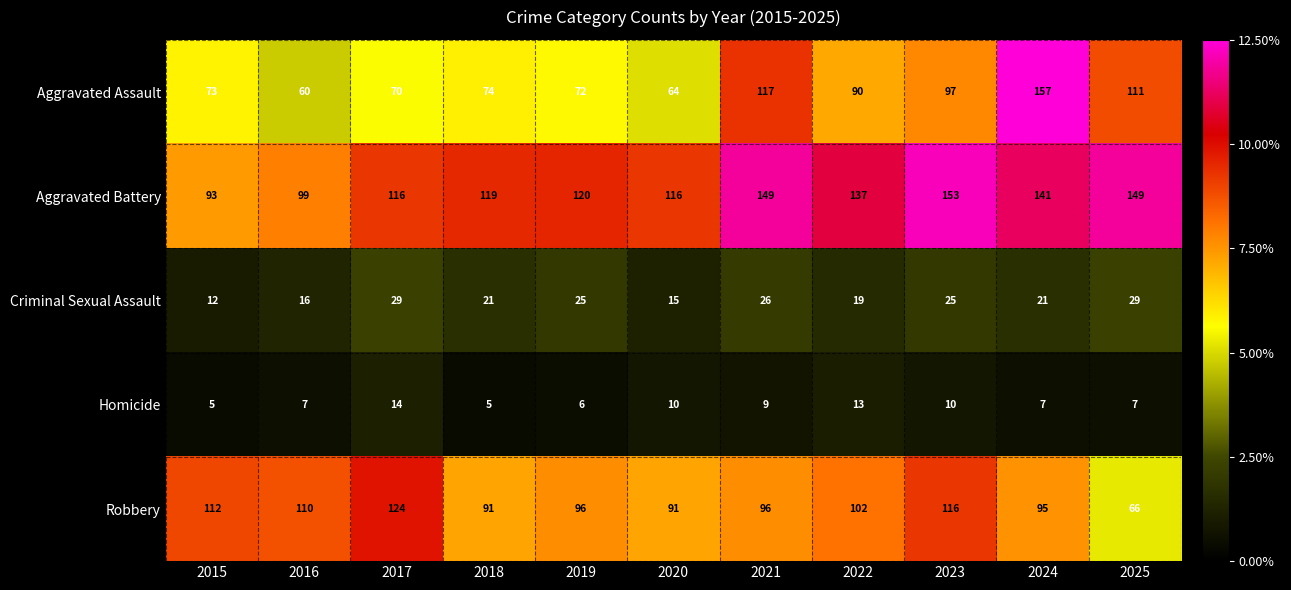

Which series has the widest spread of values?

Aggravated Assault